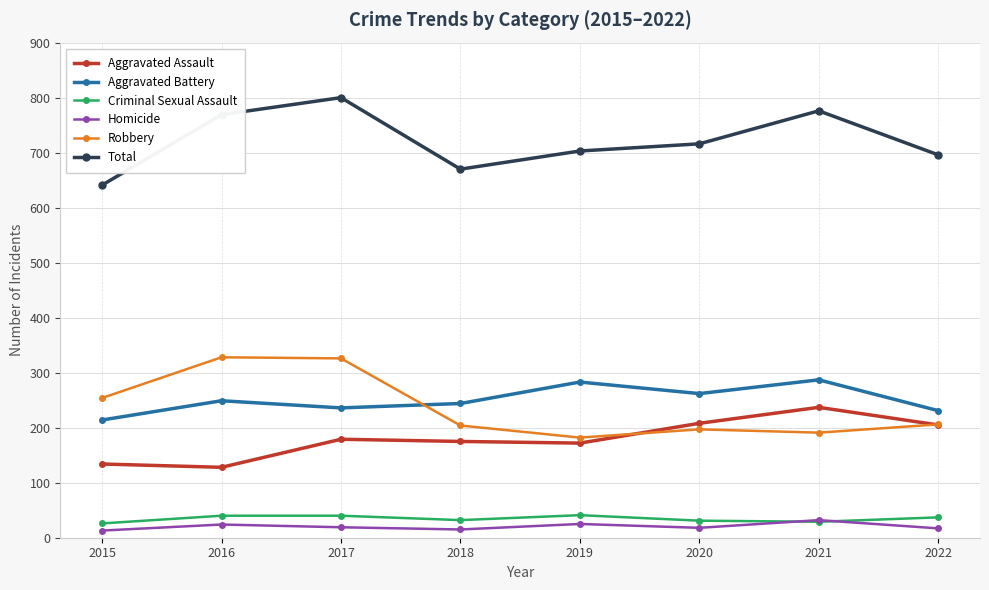

What is the value of the Homicide point at the 7th from the left?

32